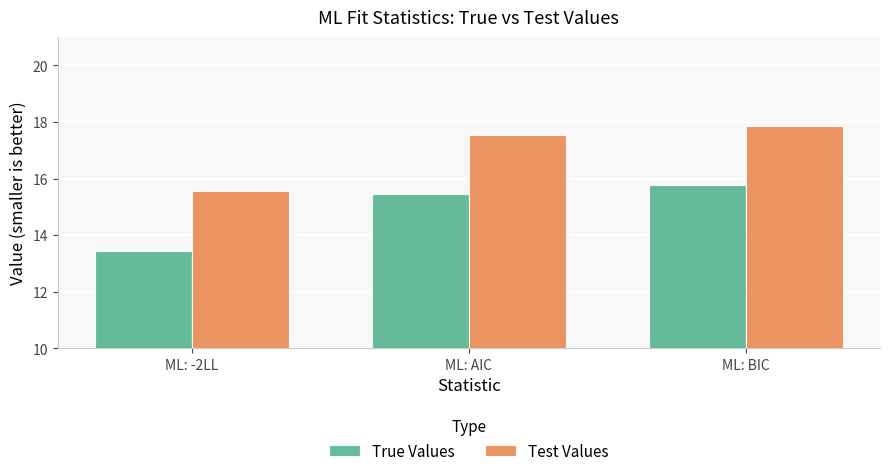

What are all the series names shown in the legend?

True Values, Test Values